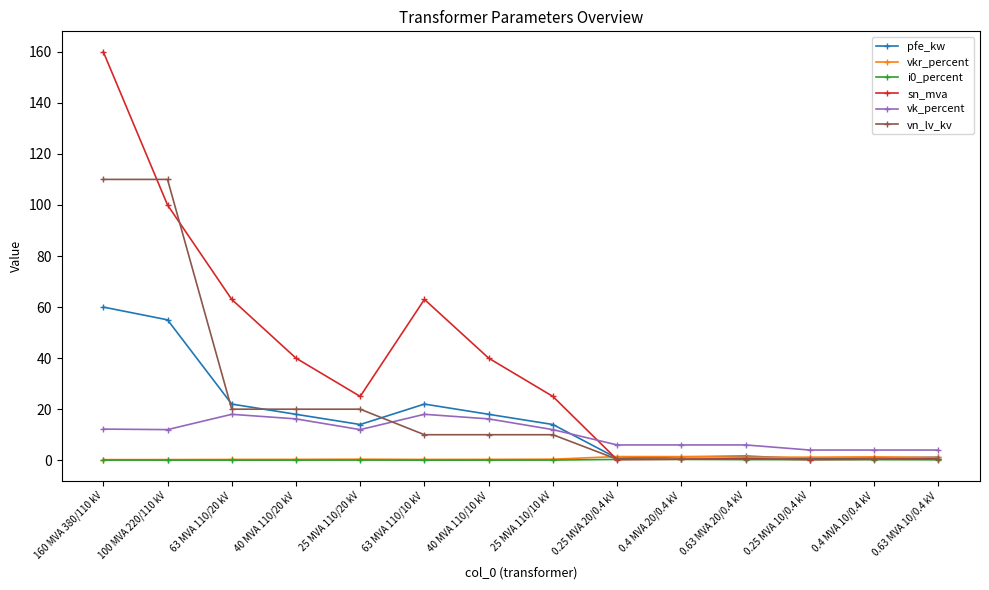

Is it true that vn_lv_kv equals 10.0 at 63 MVA 110/10 kV?

True